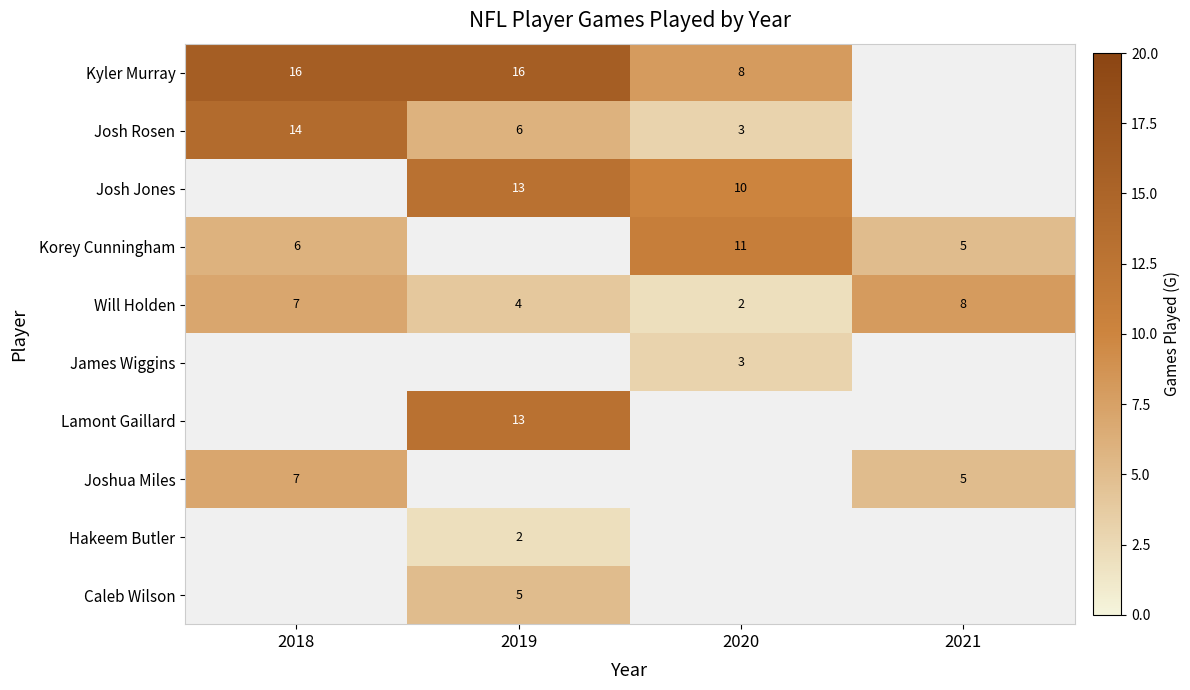

The value of Kyler Murray at 2018 is 28.1. True or false?

False